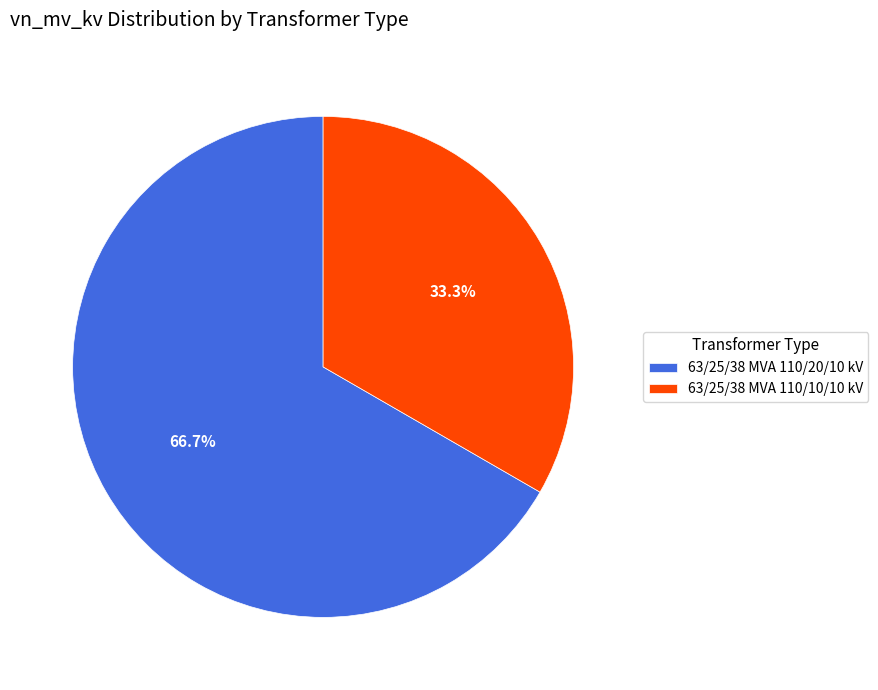

To the nearest percent, what percentage of the pie is 63/25/38 MVA 110/20/10 kV?

67%